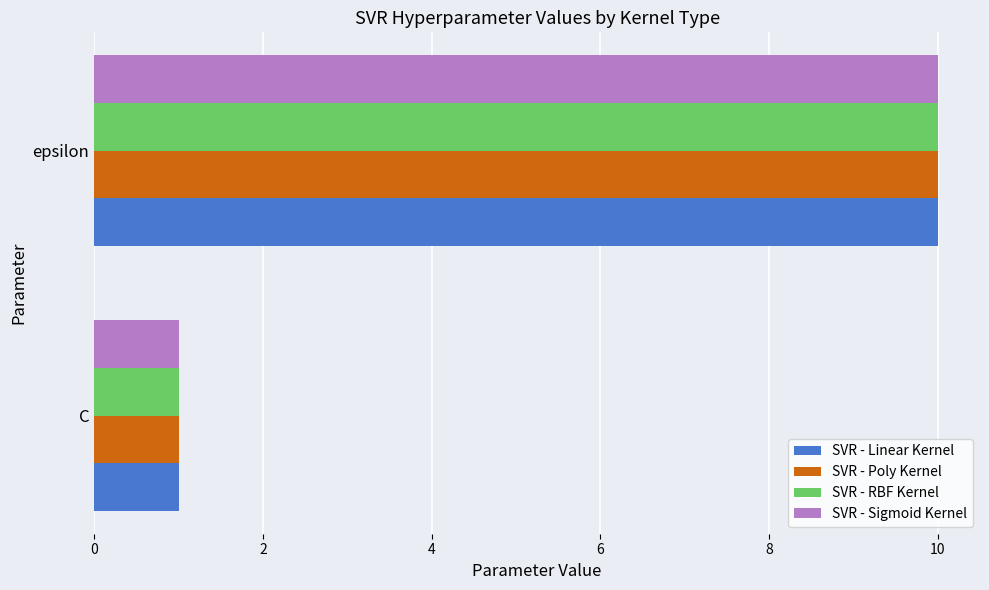

How many data points in SVR - Sigmoid Kernel are less than 10?

1